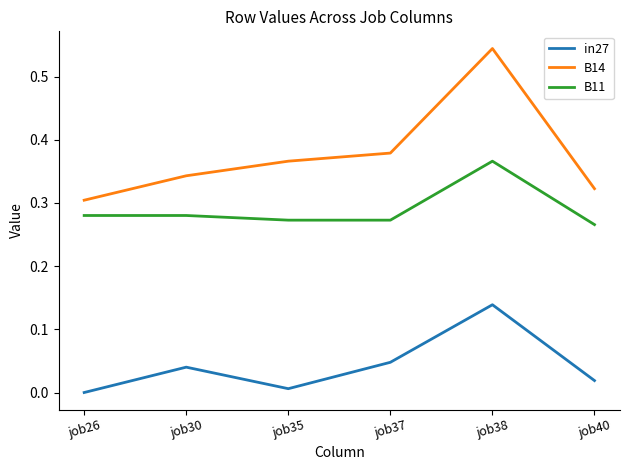

True or false: B14 has a value of 0.6 at job37.

False